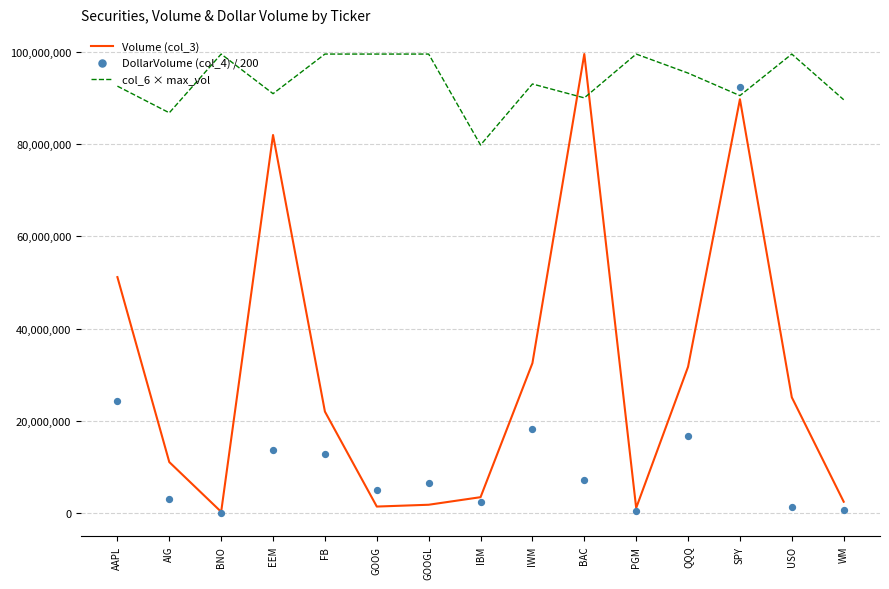

Which series contains the highest Y value?

Volume (col_3)